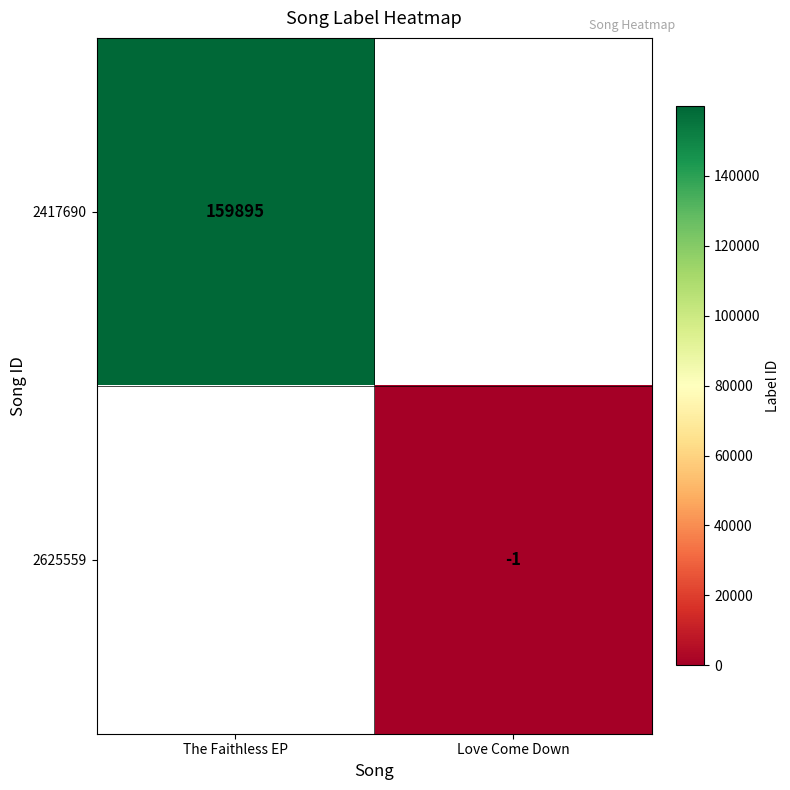

The value of 2417690 at The Faithless EP is 104620. True or false?

False